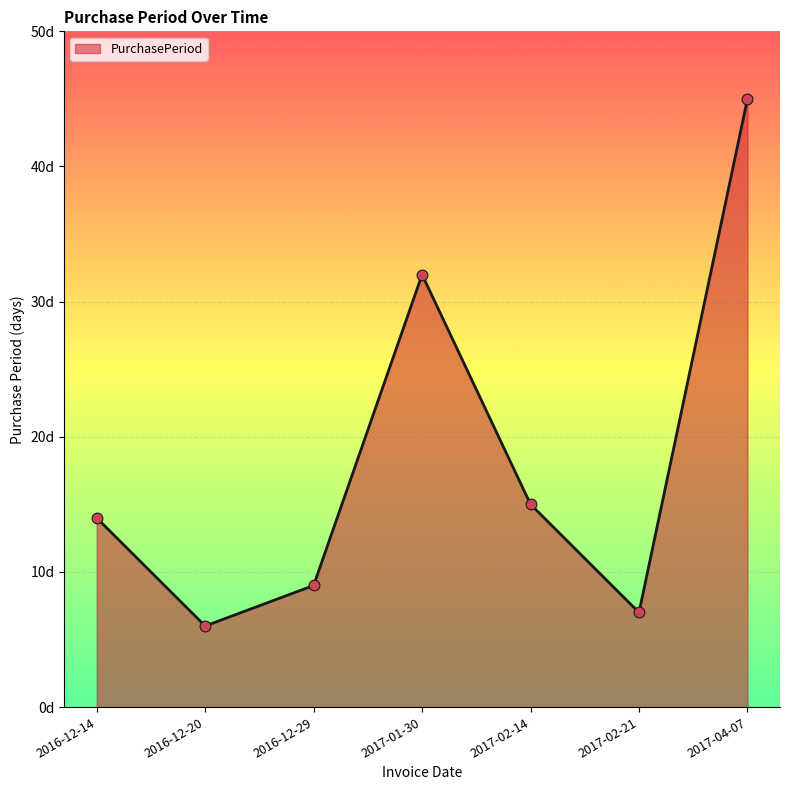

What is the ratio of the value at 2017-01-30 to the value at 2016-12-20?

5.3